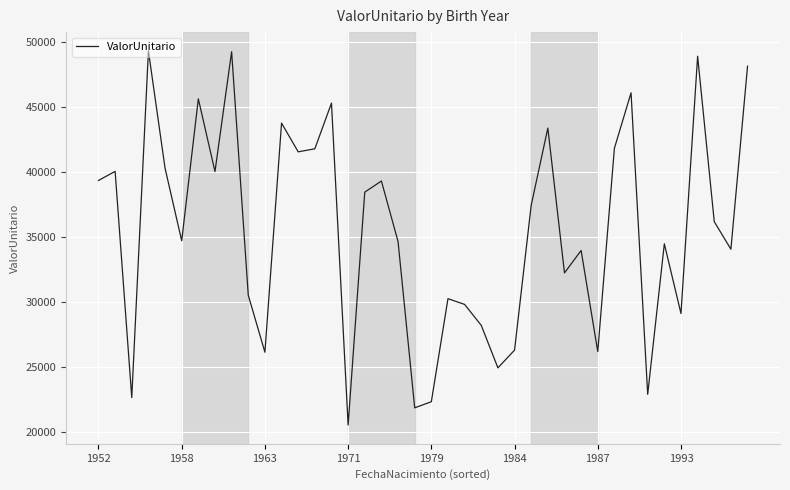

What is the greatest value displayed?

49316.6